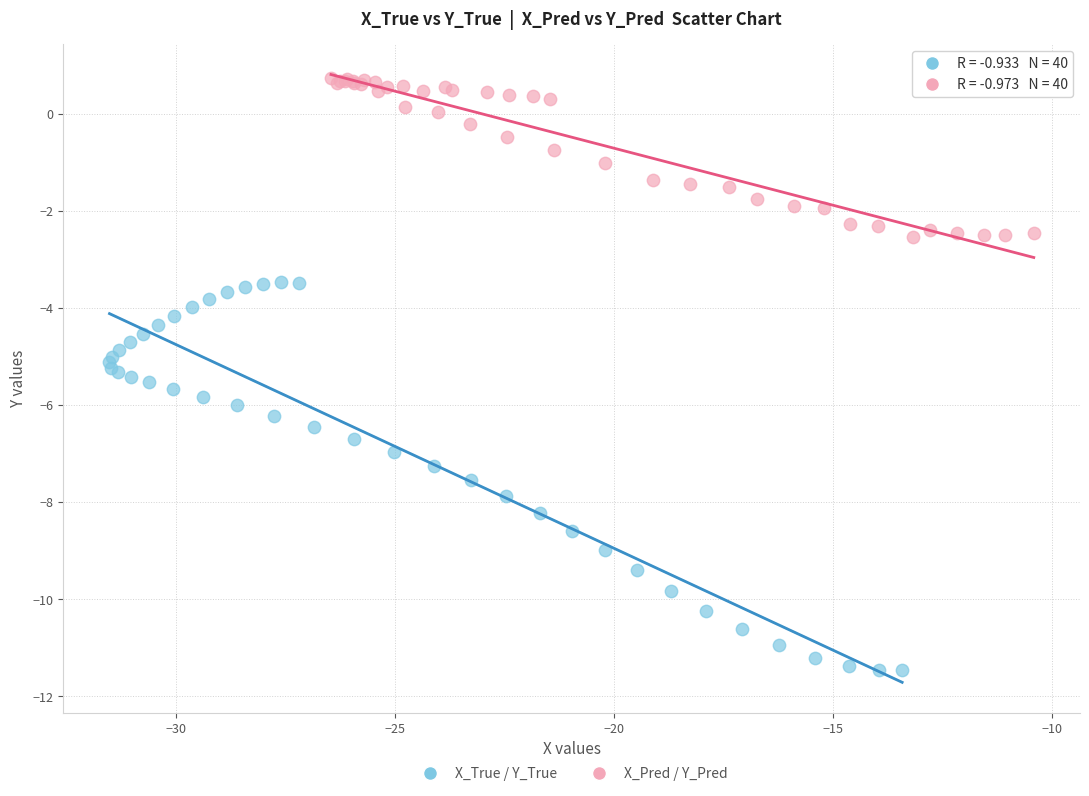

Which series has the largest Y range (max minus min)?

X_True / Y_True